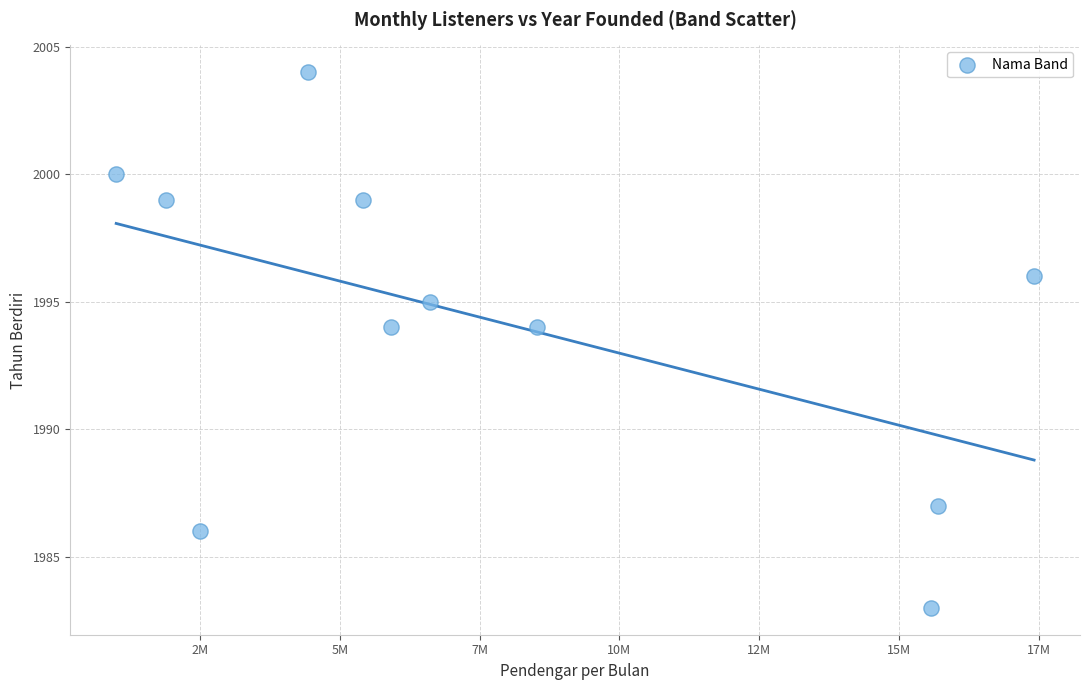

What is the average Y value?

1994